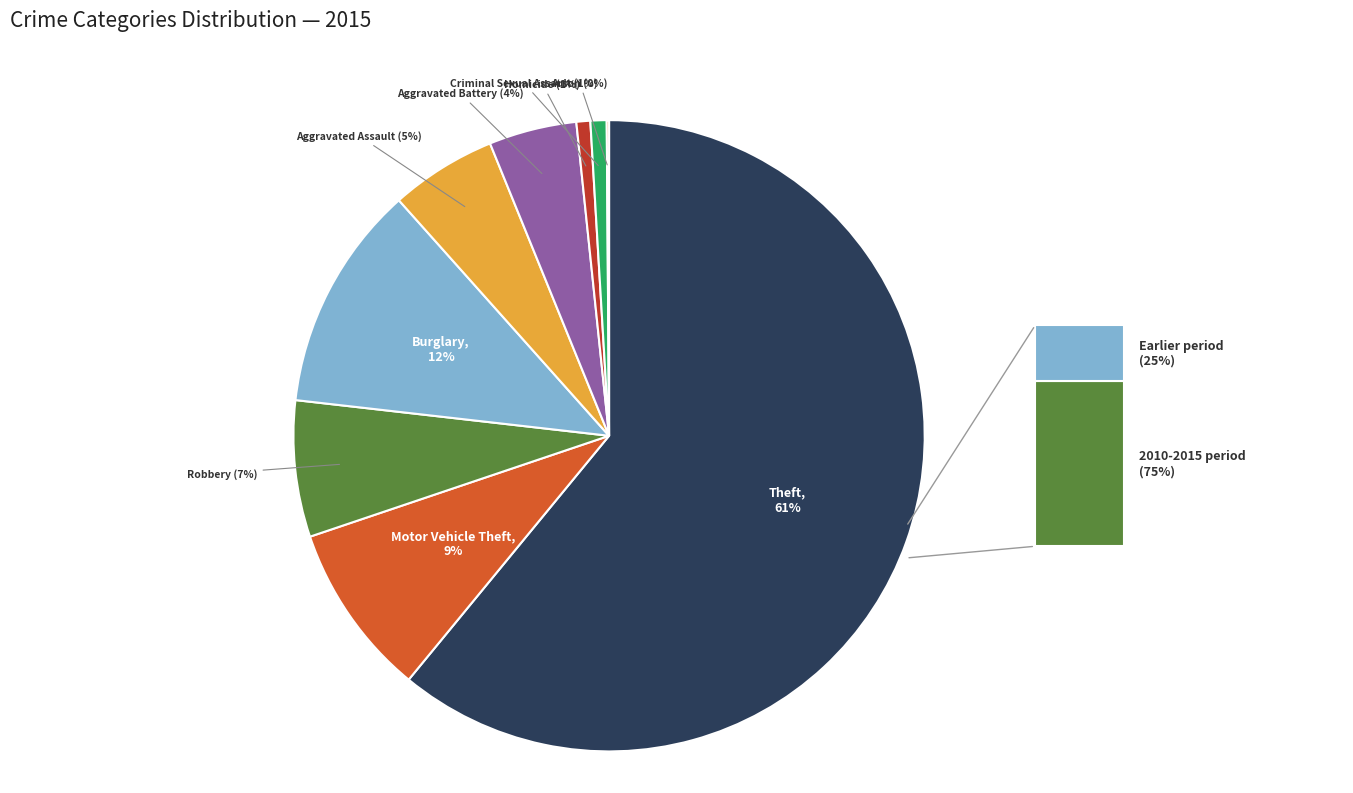

Count the number of slices in the pie.

9